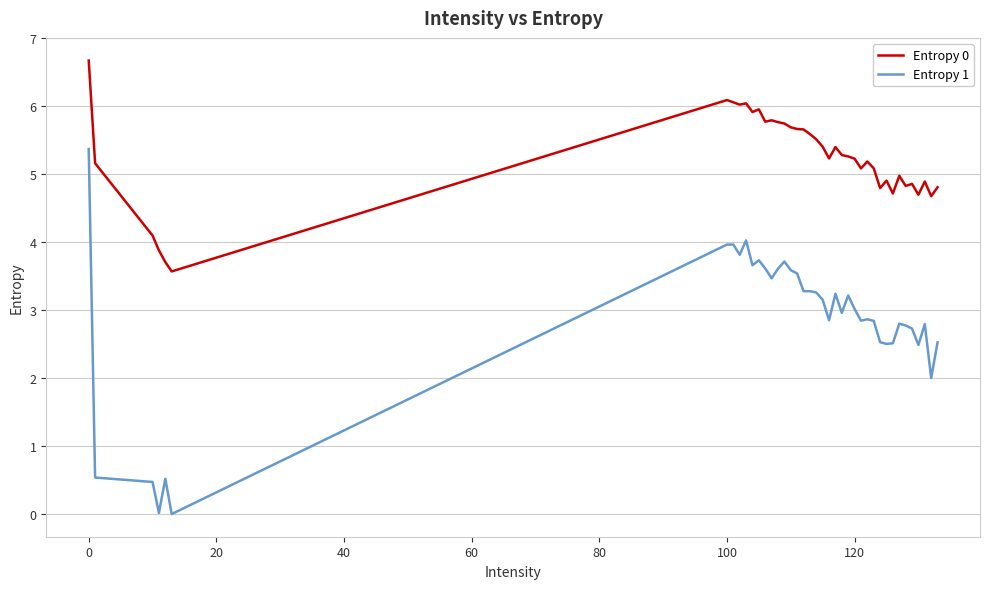

What is the difference between the maximum and minimum values in the Entropy 1 series?

5.4